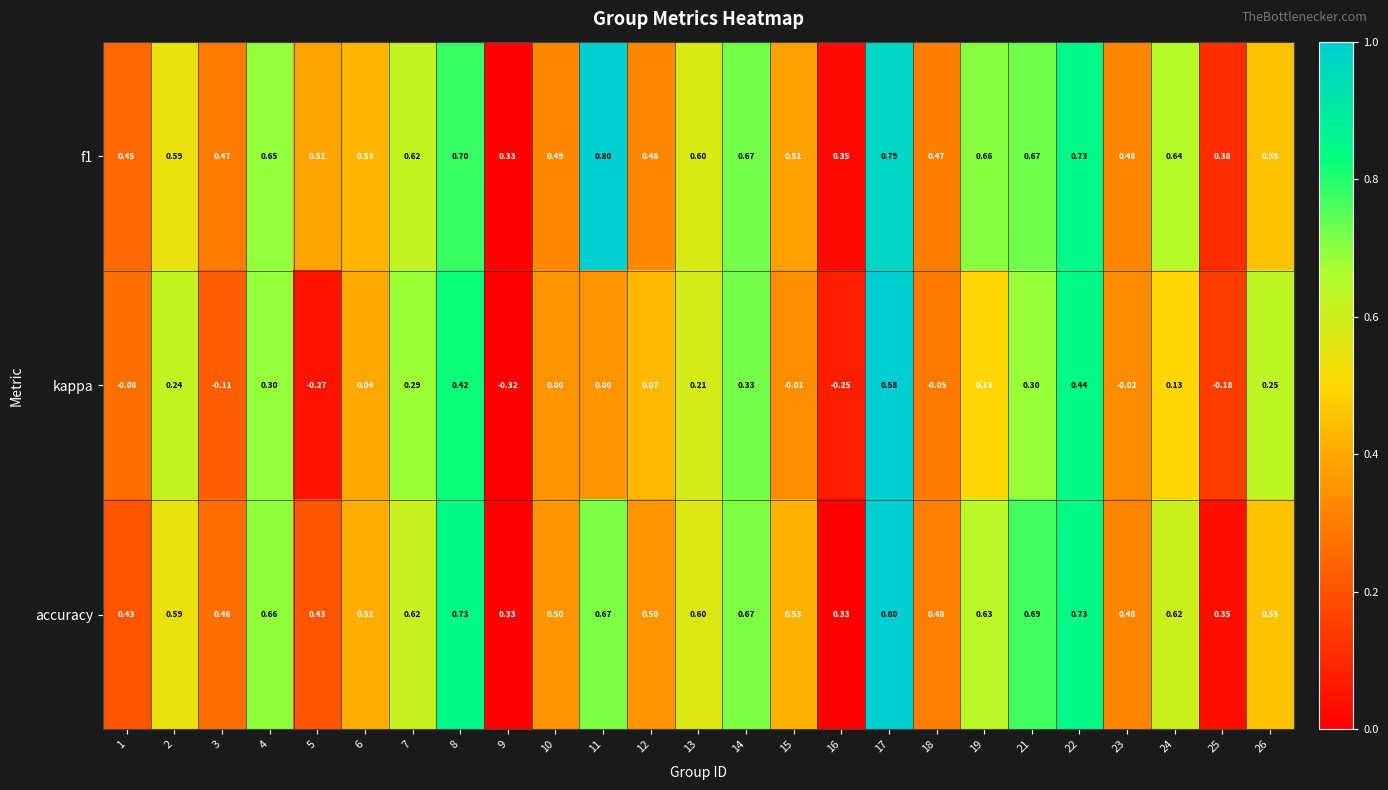

Which series has the largest range (max minus min)?

kappa